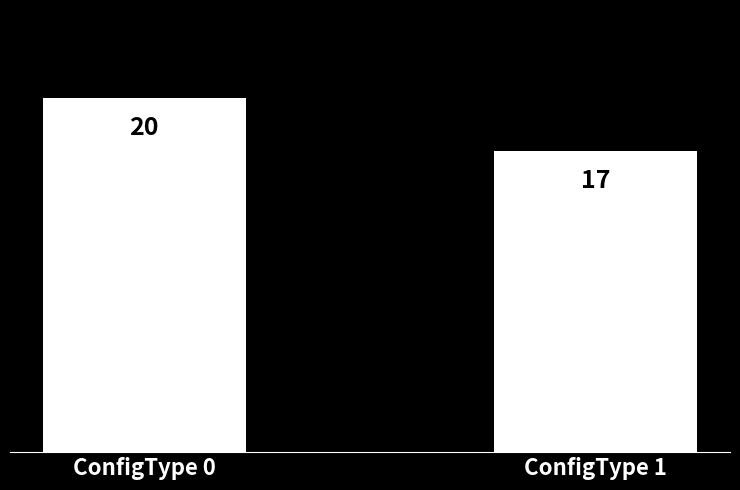

Does the chart contain stacked bars?

No